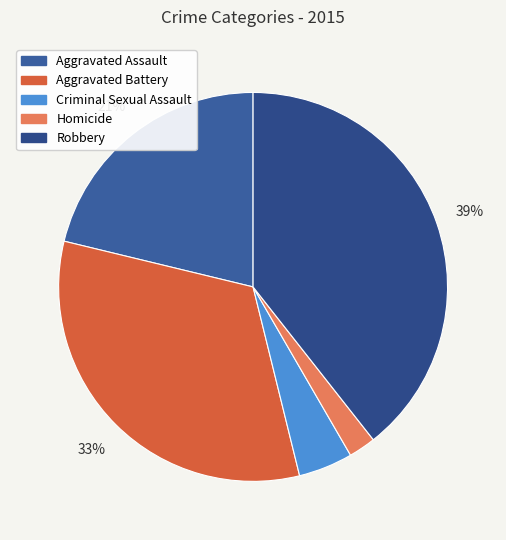

To the nearest percent, what is the difference between the largest and smallest slice percentages?

37%